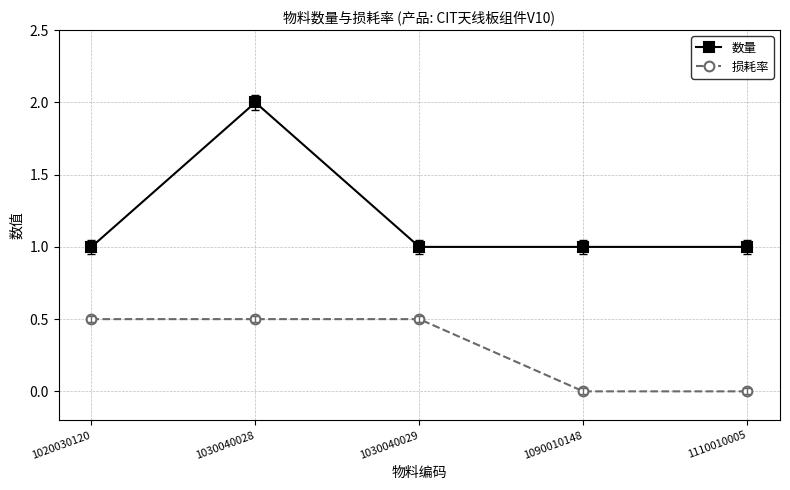

What is the difference between the second highest and minimum values in the 损耗率 series?

0.5